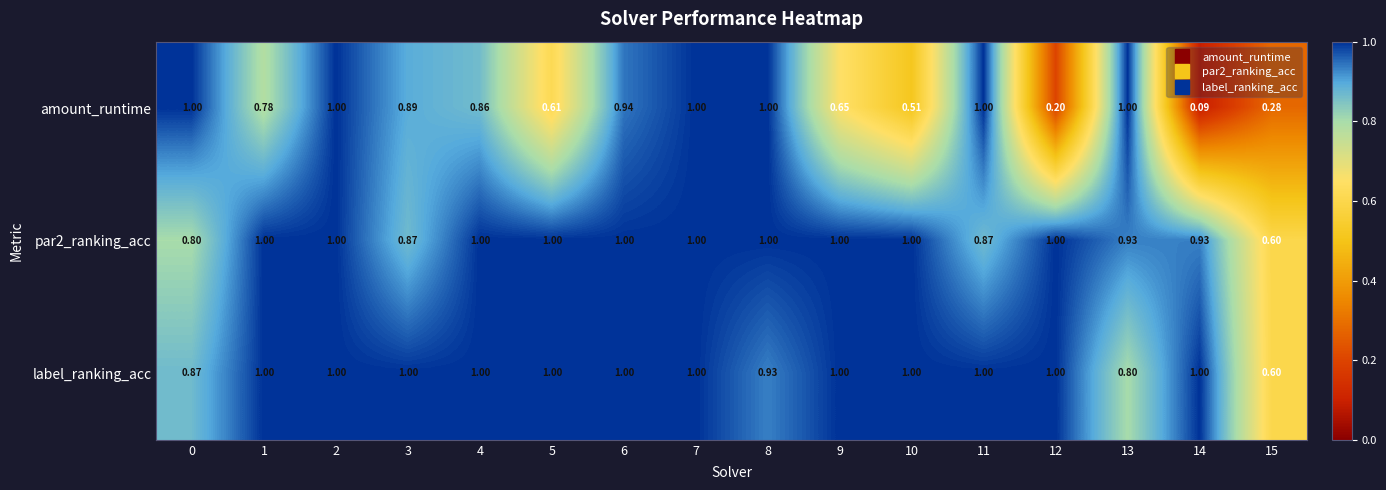

Rank the series at 13 from lowest to highest value.

label_ranking_acc, par2_ranking_acc, amount_runtime